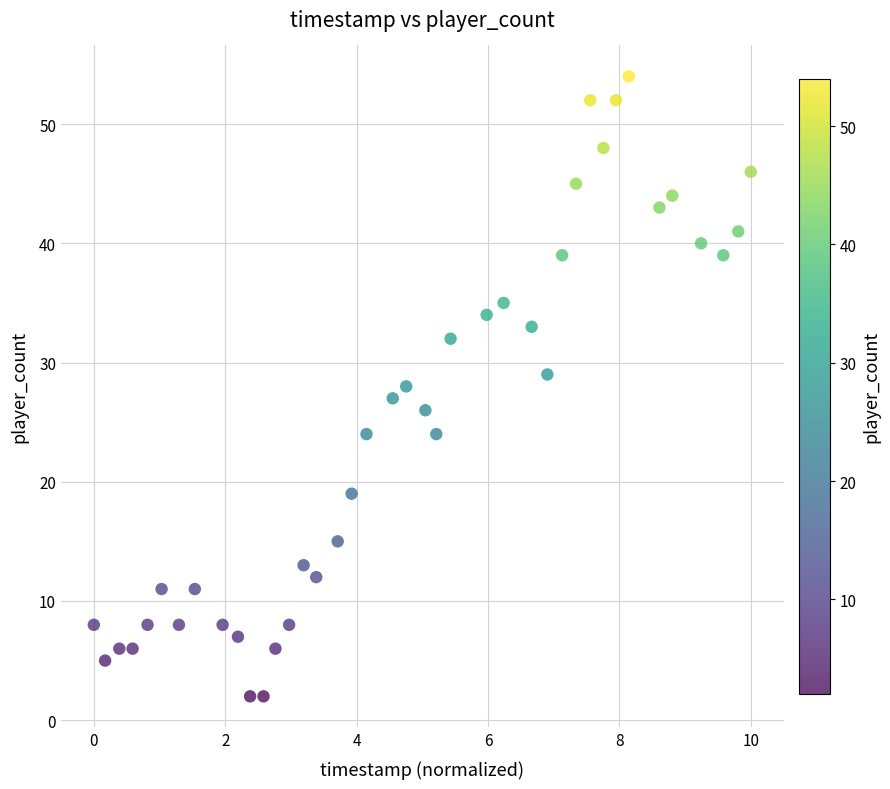

What is the range of Y values (max minus min)?

52